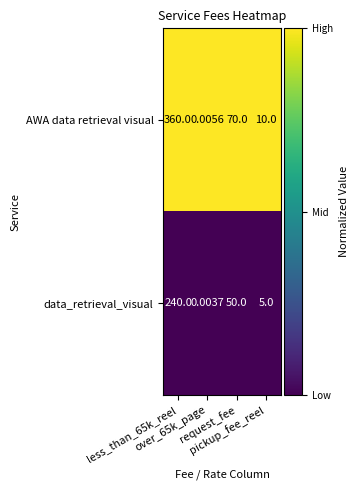

Which series has the widest spread of values?

AWA data retrieval visual